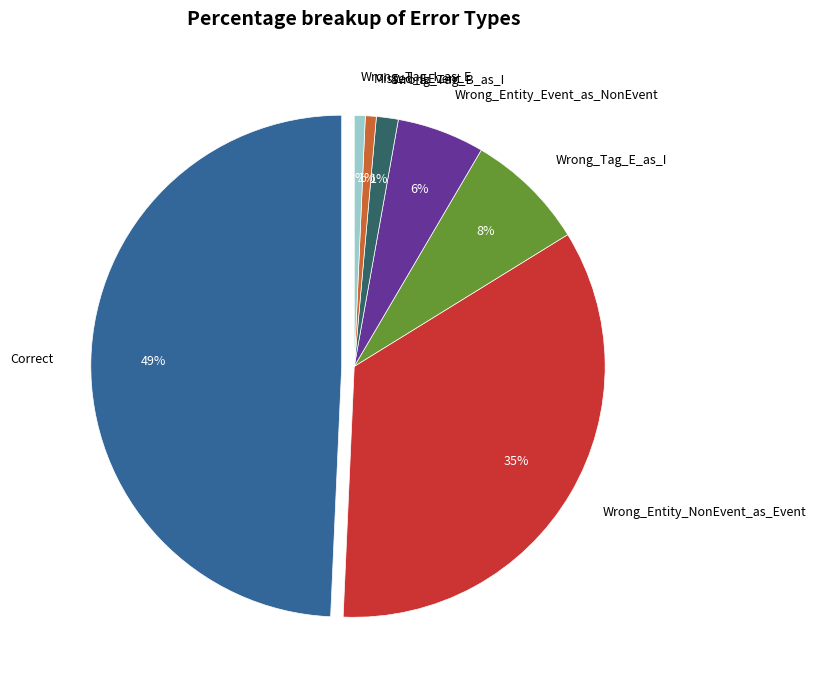

Which slice is the largest?

Correct